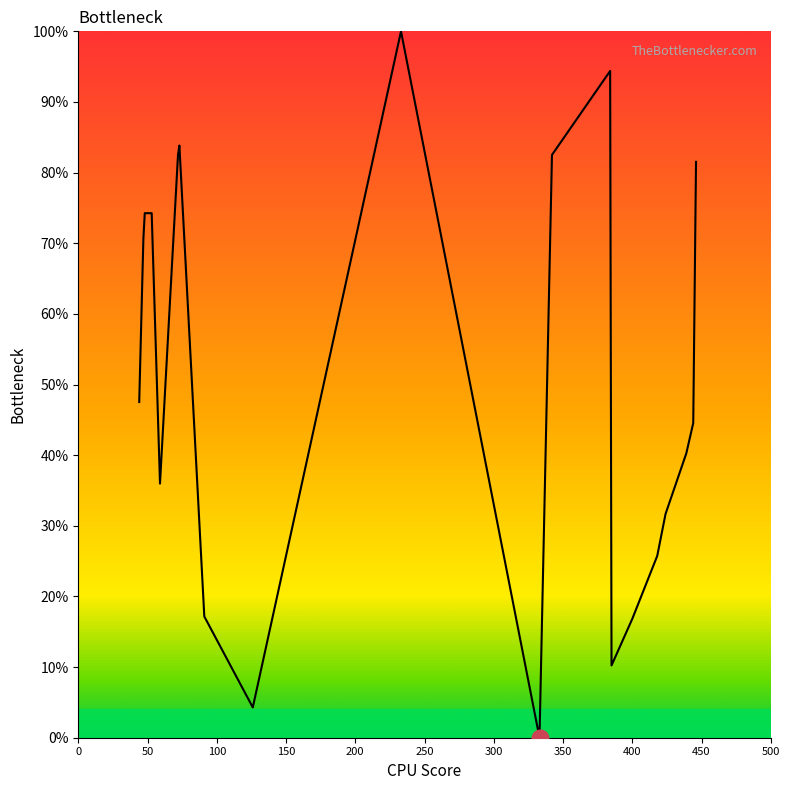

Does the chart have visible grid lines?

No